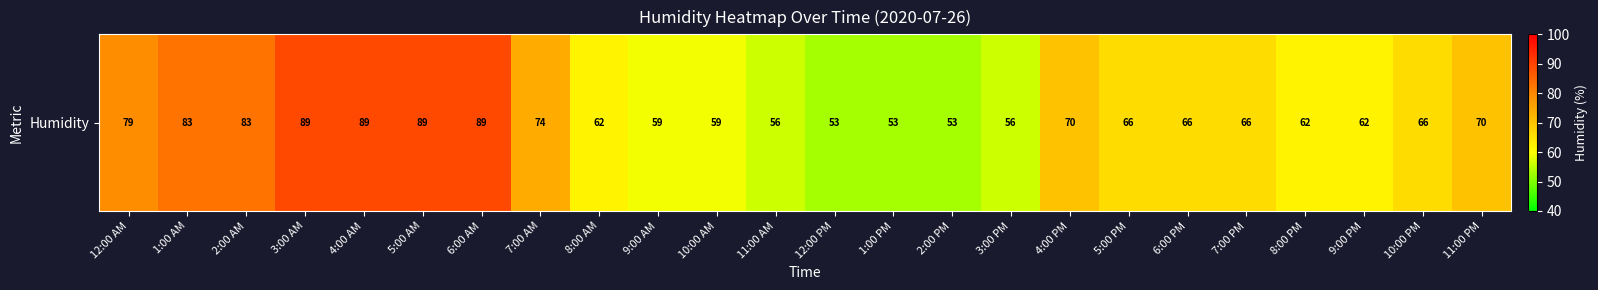

Which label corresponds to the smallest value in the chart?

12:00 PM